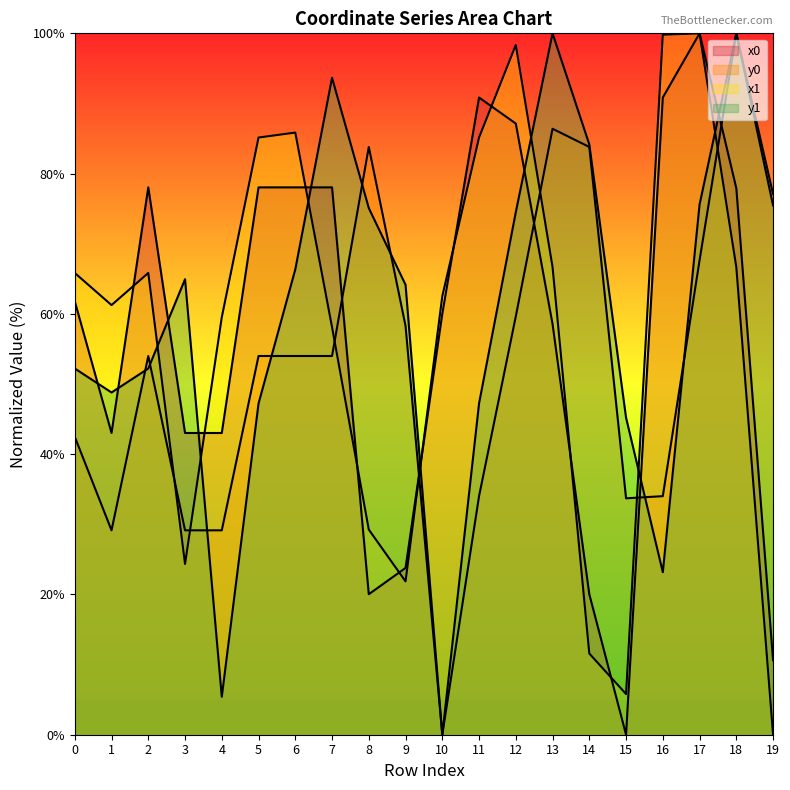

Reading left to right, extract all data points from this chart.

x0: 61.8	43.0	78.0	43.0	43.0	78.0	78.0	78.0	20.0	23.8	60.0	90.8	87.1	58.6	20.0	0.0	90.8	100.0	77.9	10.6
y0: 42.5	29.1	54.0	29.1	29.1	54.0	54.0	54.0	83.8	58.3	0.0	34.0	59.6	86.4	83.8	33.7	34.0	67.6	100.0	77.1
x1: 65.8	61.3	65.8	24.3	59.5	85.1	85.9	58.1	29.2	21.9	62.5	85.1	98.3	66.7	11.6	5.8	99.8	100.0	66.7	0.0
y1: 52.2	48.8	52.2	64.9	5.4	47.2	66.3	93.7	75.1	64.1	0.0	47.2	74.5	100.0	84.2	45.2	23.2	75.6	100.0	75.5